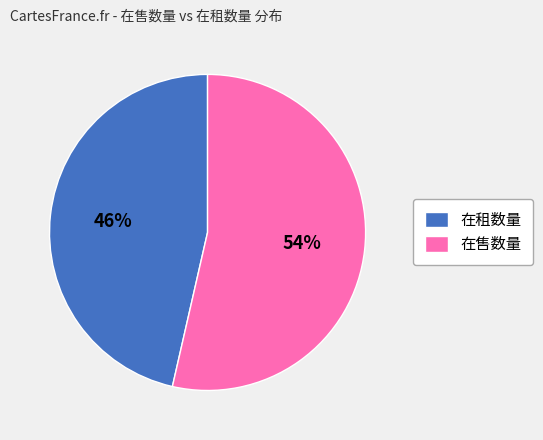

Is there a majority slice in this chart?

Yes